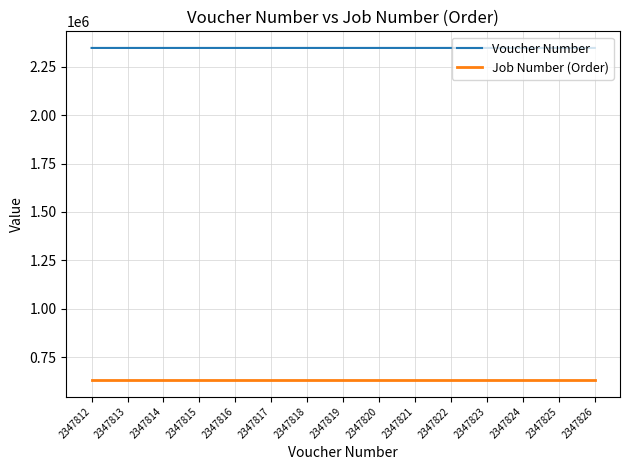

Rank the series by their average value, from highest to lowest.

Voucher Number, Job Number (Order)